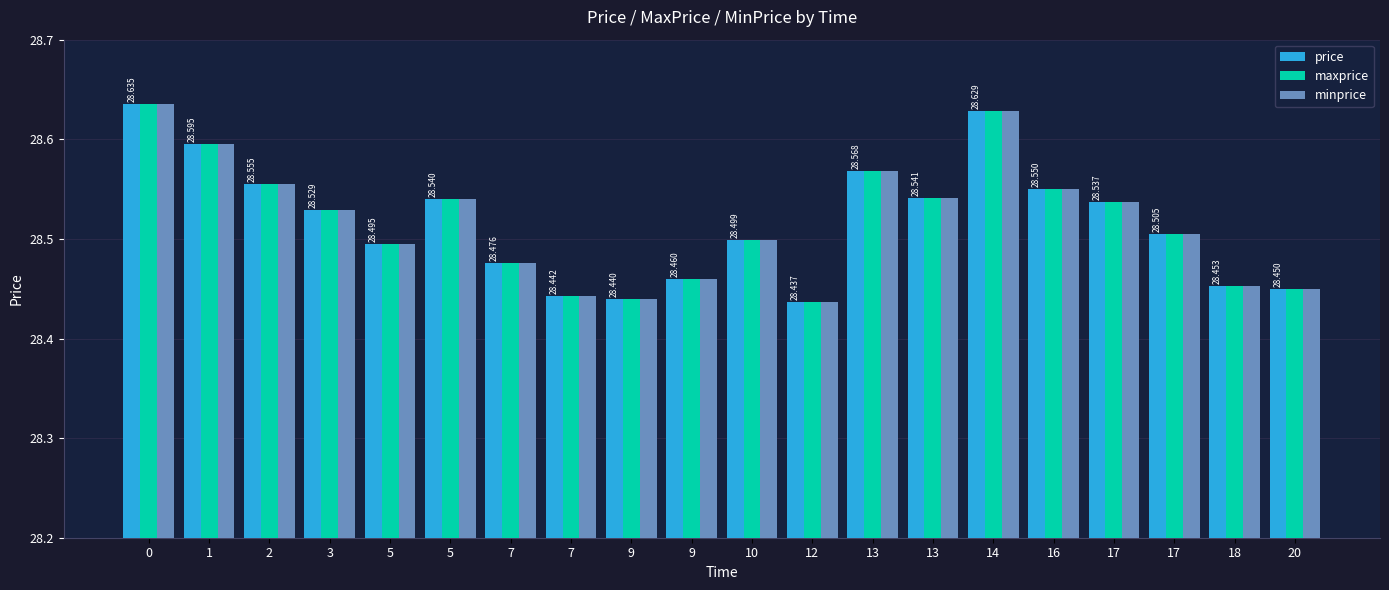

What is the sum of all maxprice values?

570.3